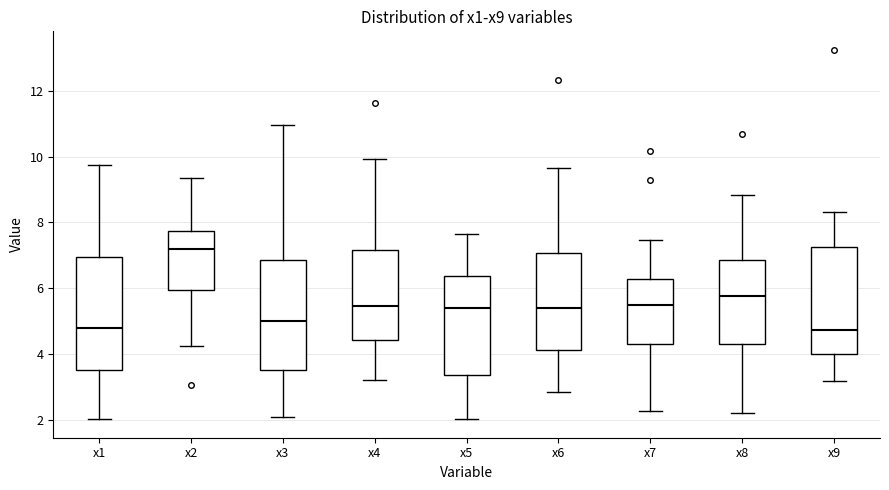

Where does the lower whisker of the box for x8 end on the y-axis? The values are not printed on the chart, so give them approximately, as read against the axis.

2.2